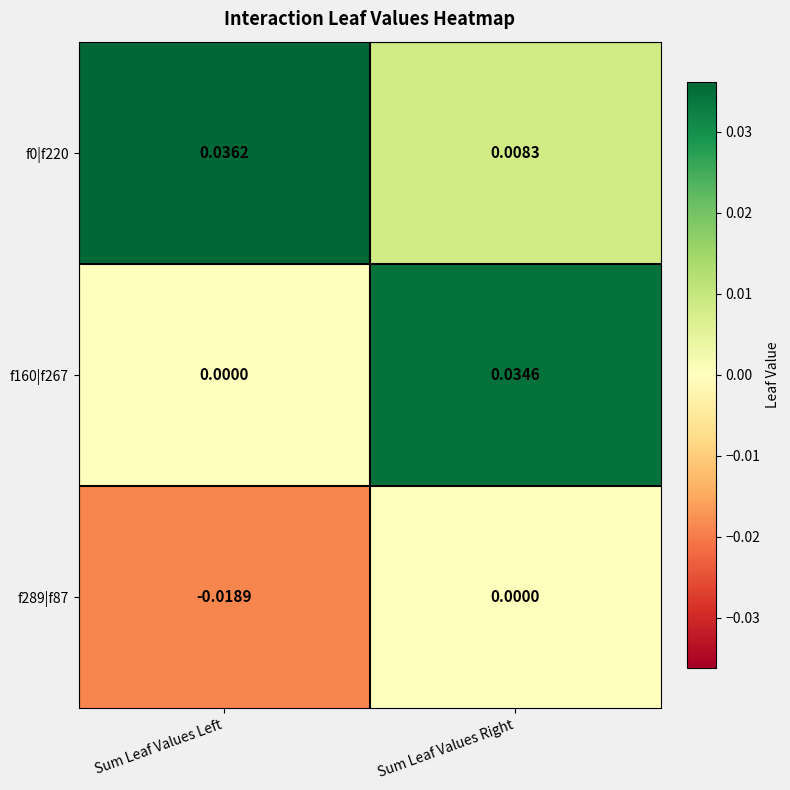

Where is f289|f87 nearest to the value 0?

Sum Leaf Values Right